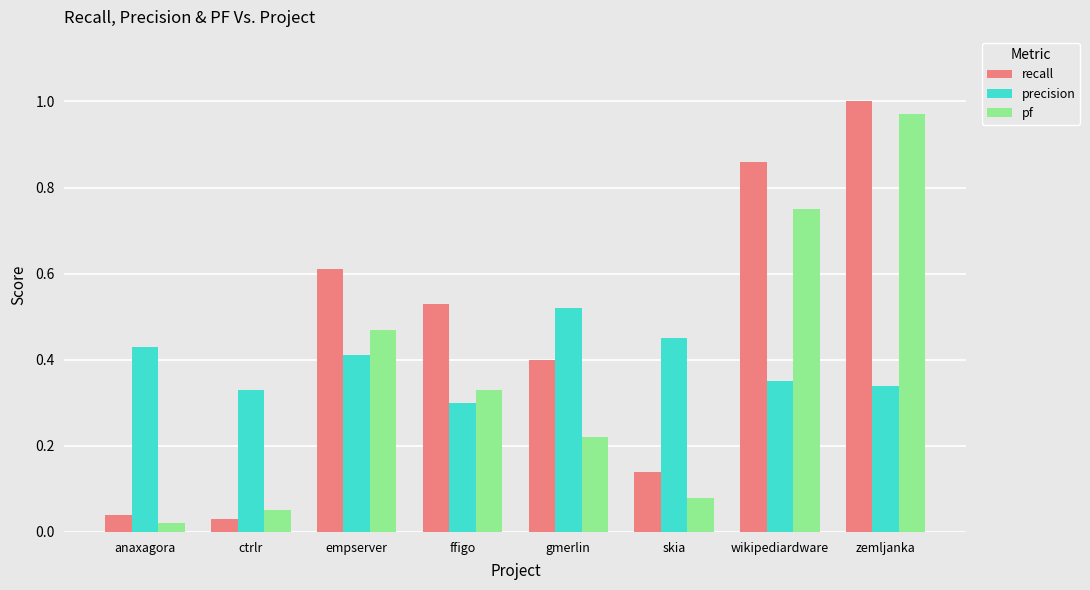

Which series has the largest total across all categories?

recall